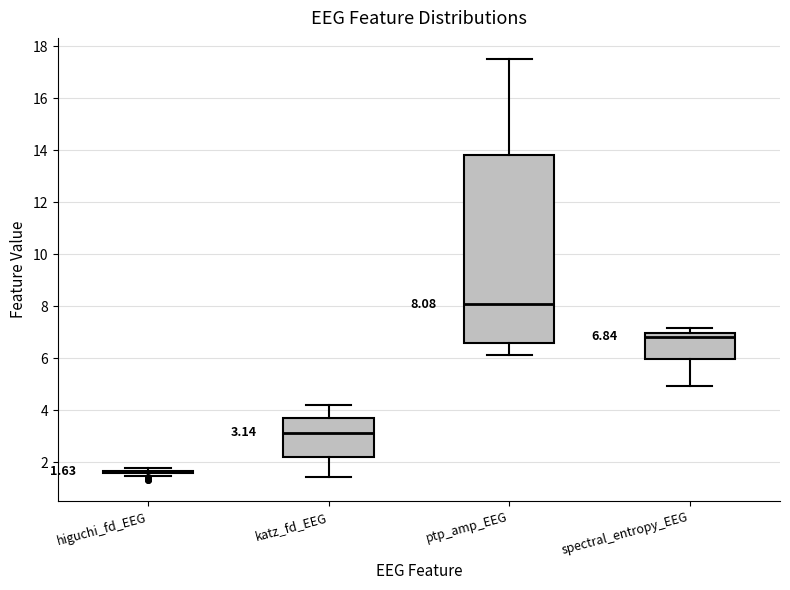

Comparing the boxes themselves (not the whiskers), which one is the tallest?

ptp_amp_EEG